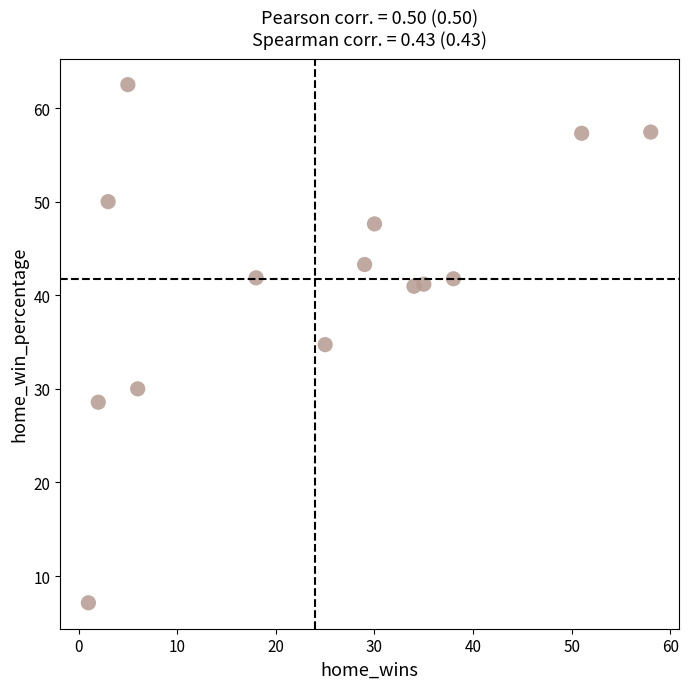

What Y value in the scatter plot is closest to 34?

34.7